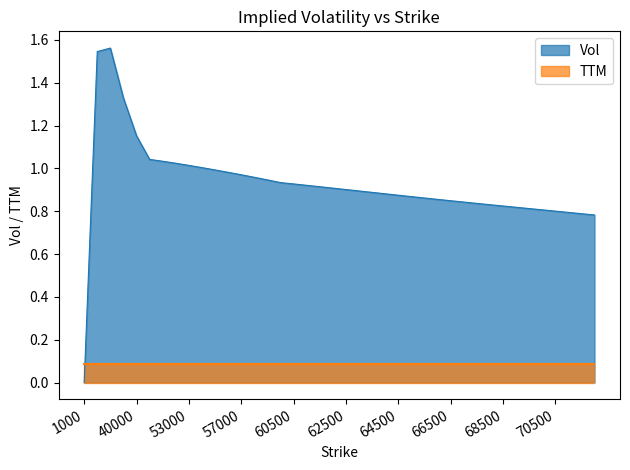

True or false: the data has more than 2 interior local peaks.

False